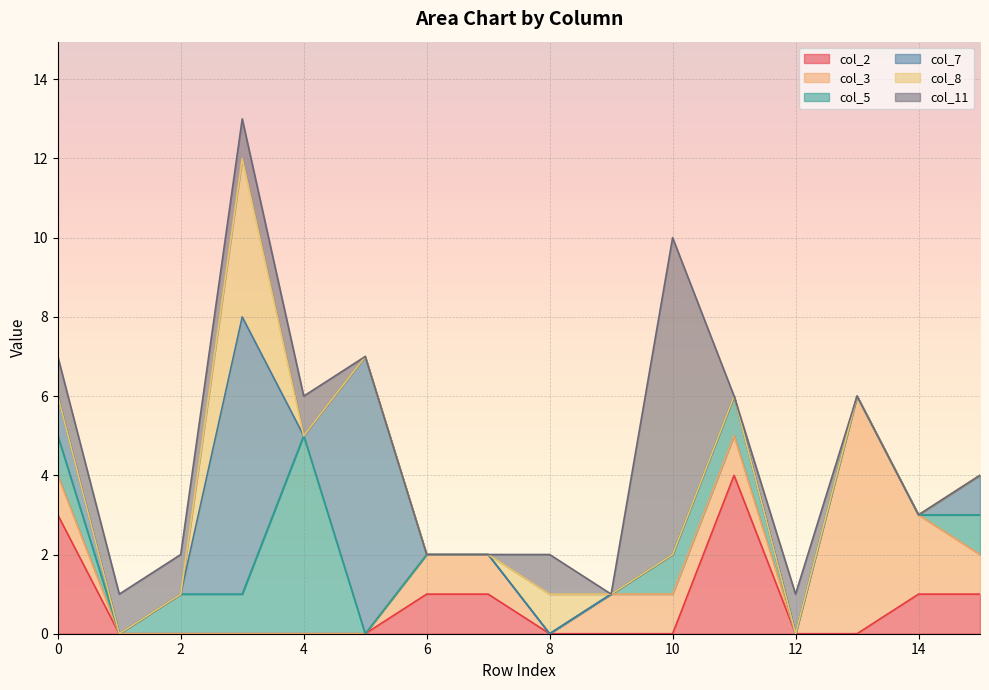

What is the total value across all series at 1?

1